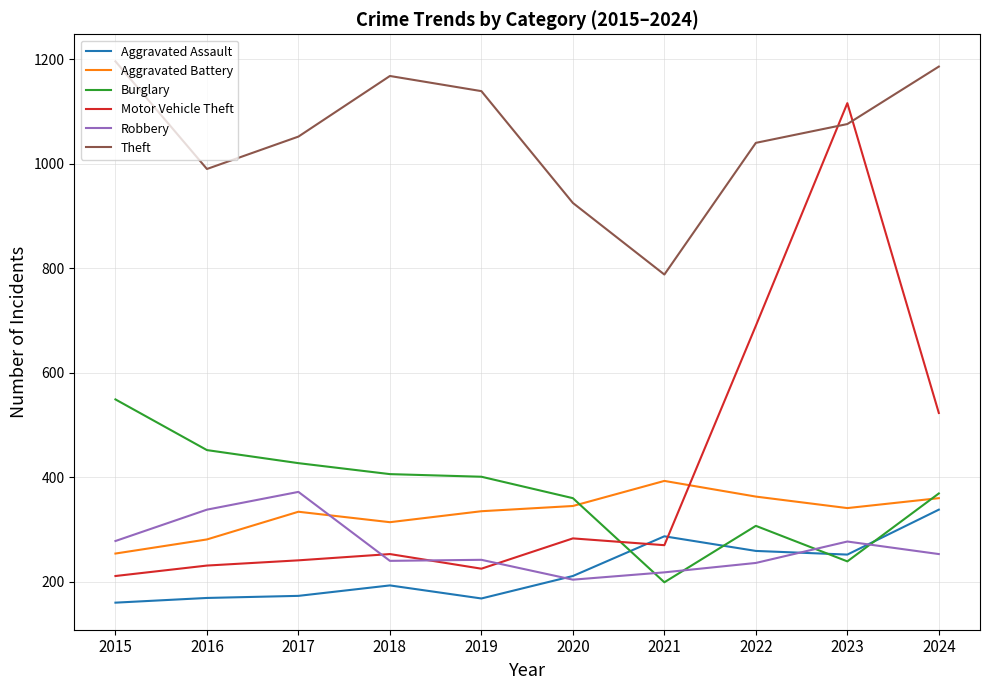

What are all the series names shown in the legend?

Aggravated Assault, Aggravated Battery, Burglary, Motor Vehicle Theft, Robbery, Theft